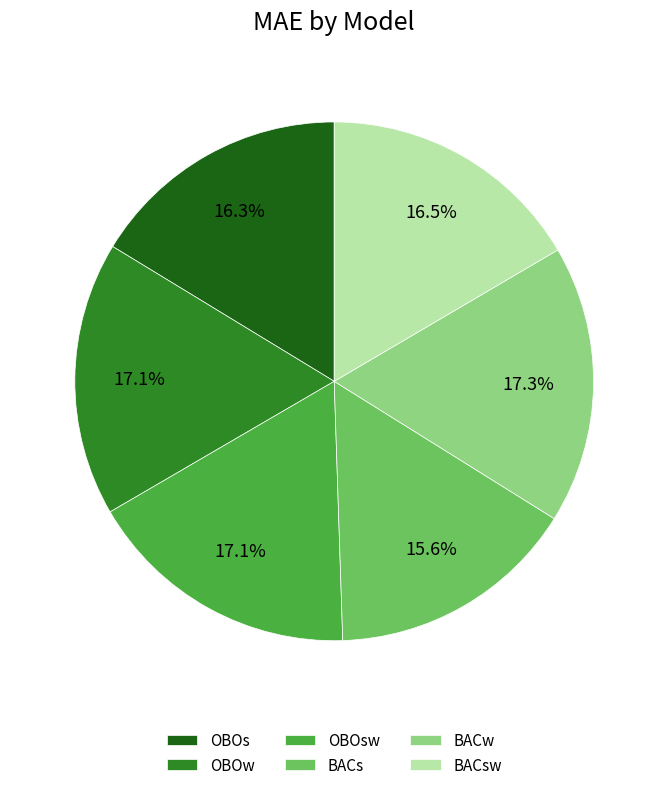

The BACsw slice represents 17% of the pie. True or false?

True